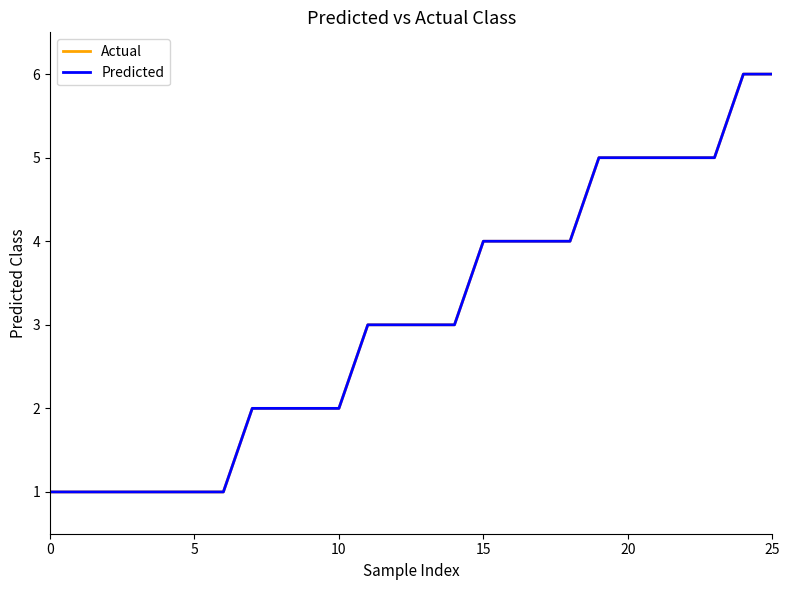

Is this an area chart (filled region under the line)?

No